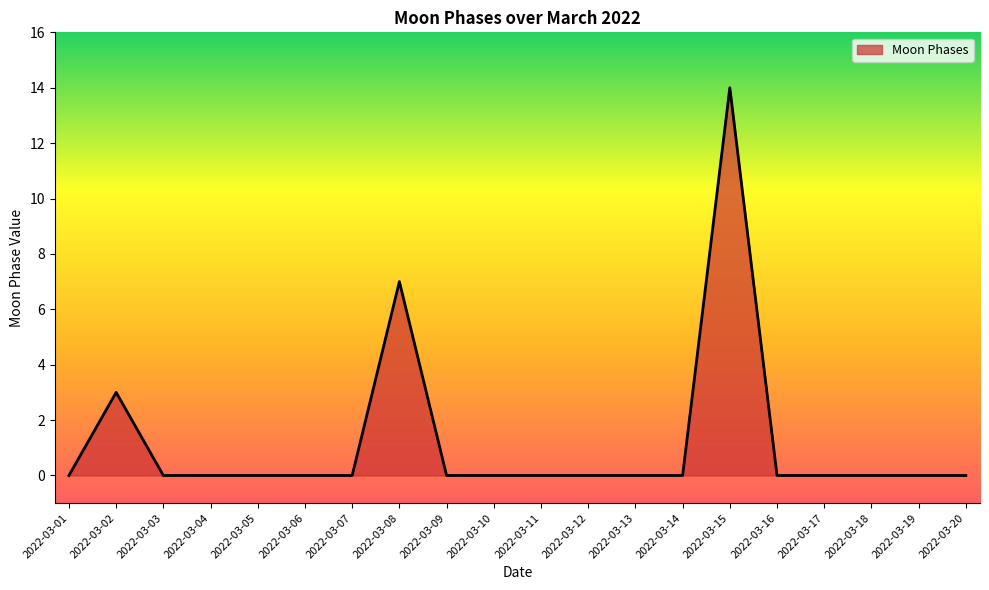

Where is the data nearest to the value 7?

2022-03-08